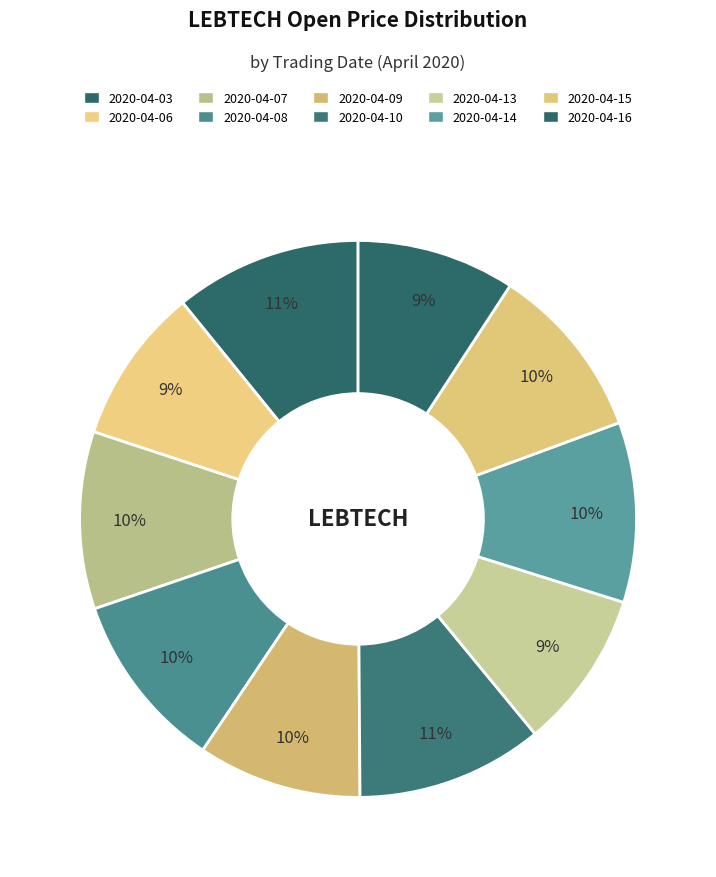

What is the change in value from 2020-04-03 to 2020-04-15?

-0.1